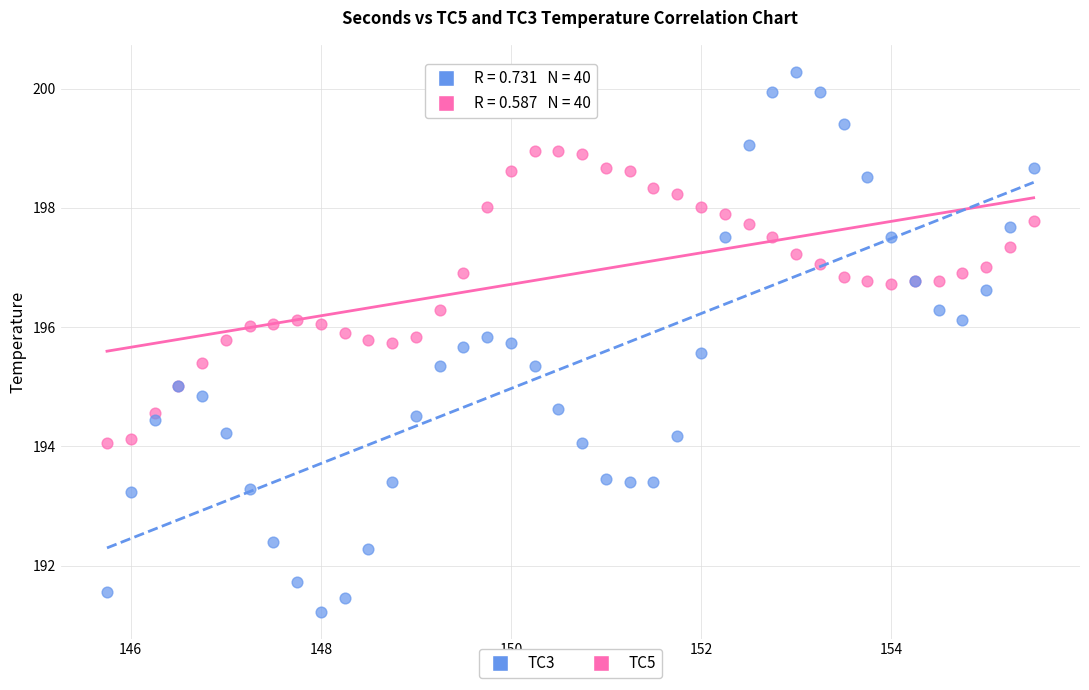

Which series contains the lowest Y value?

TC3